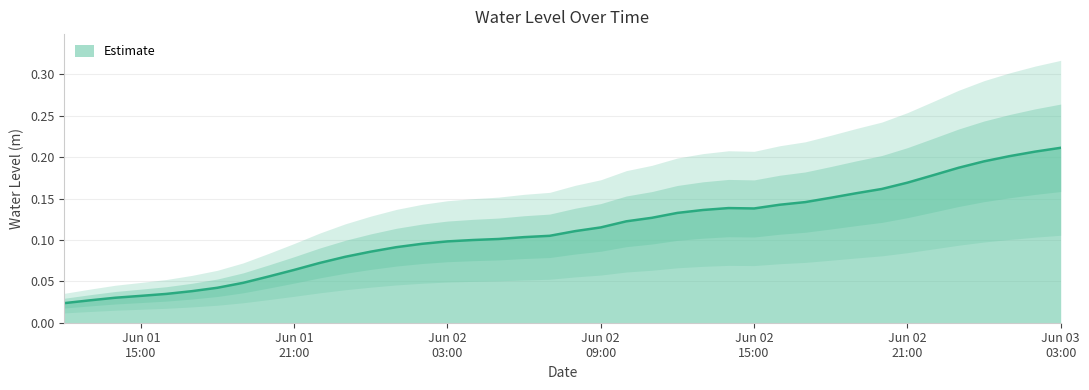

What position from the right is 2024-06-02 17:00:00?

11